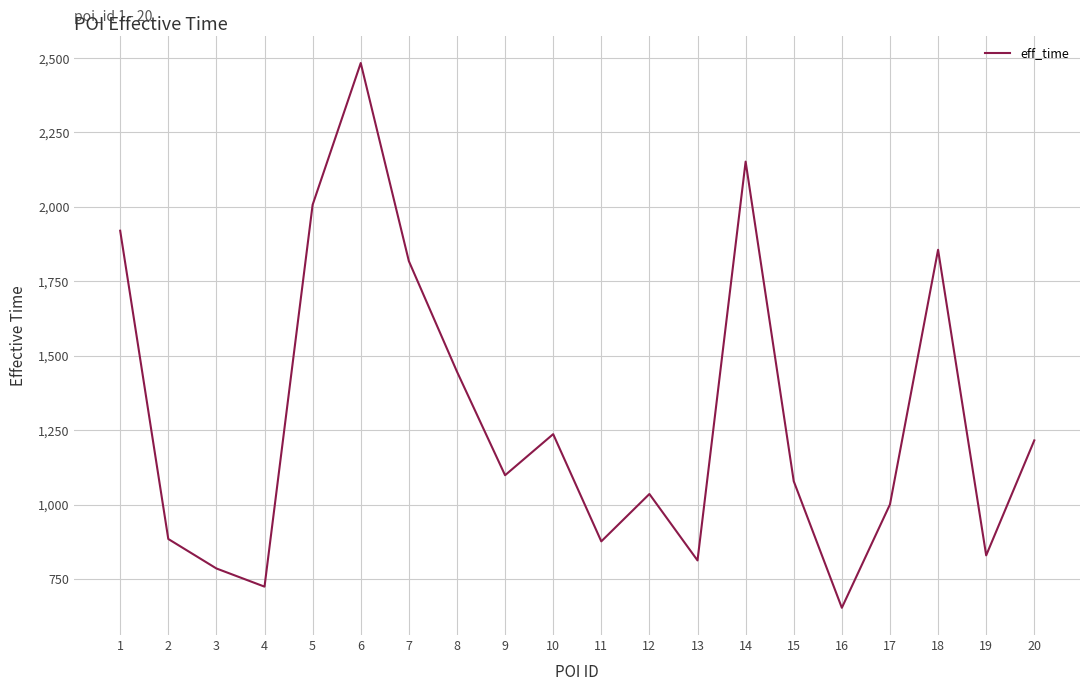

Is it true that the value at 11 is 877?

True